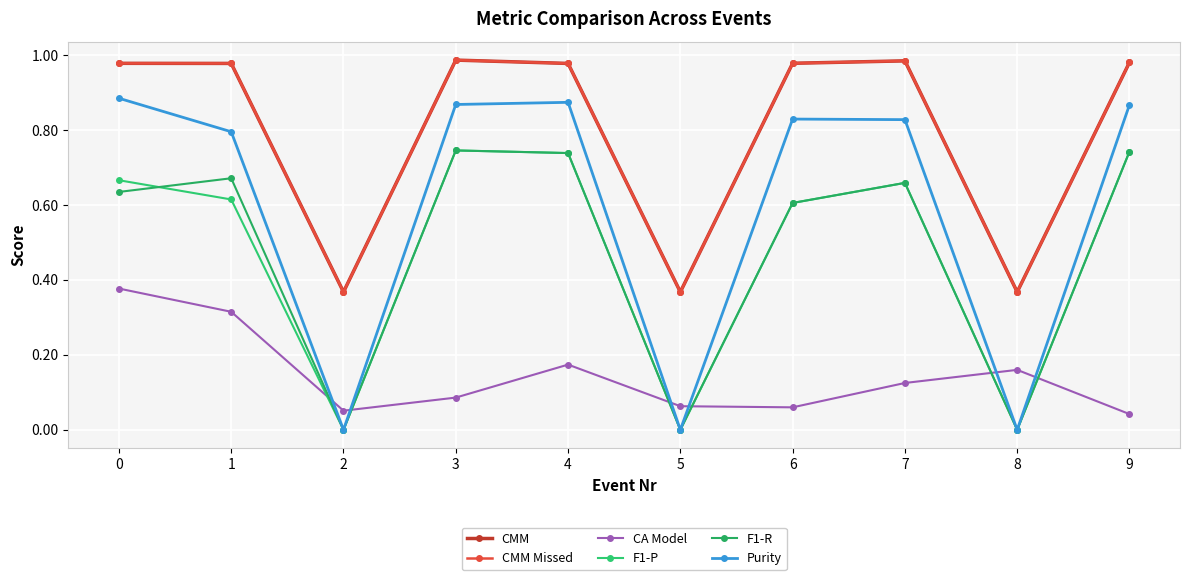

How many CA Model values are between 0 and 1?

10